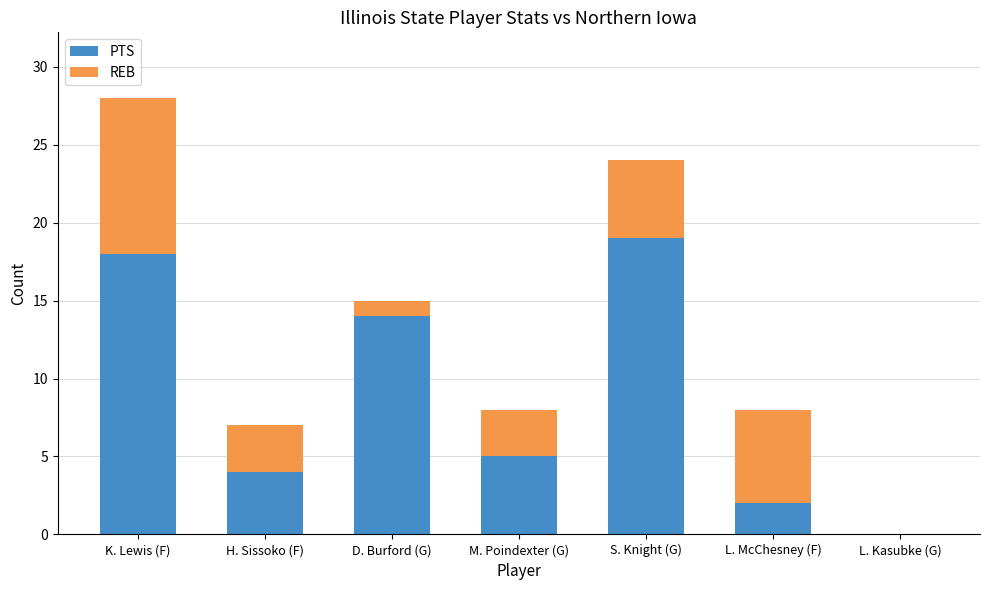

How many data points does each series have?

7